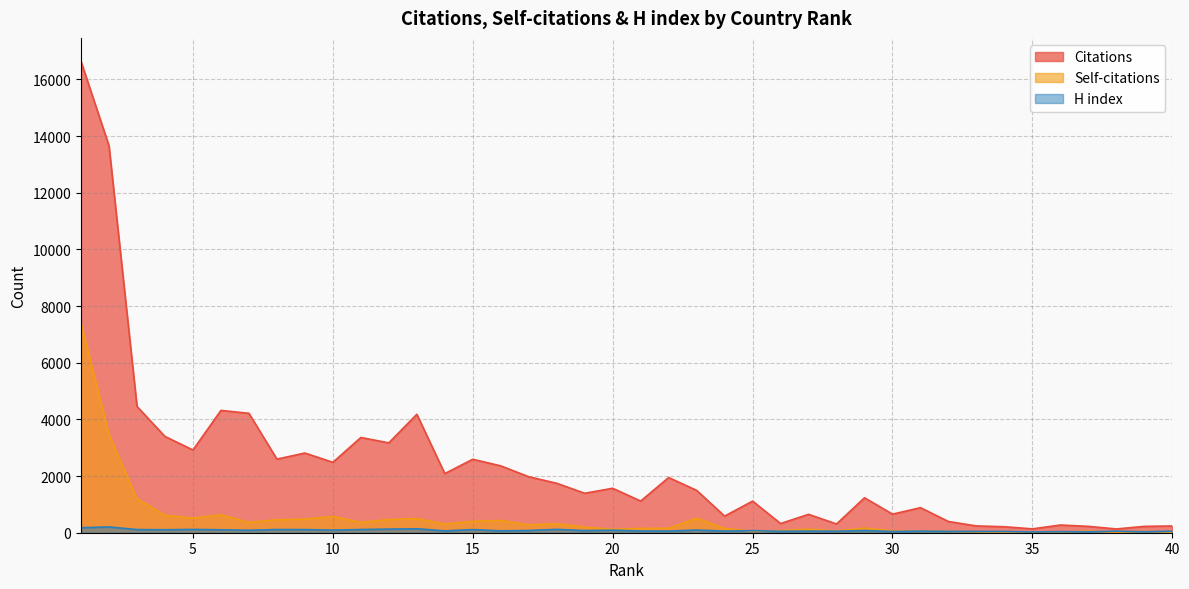

How many lines are shown in the chart?

3